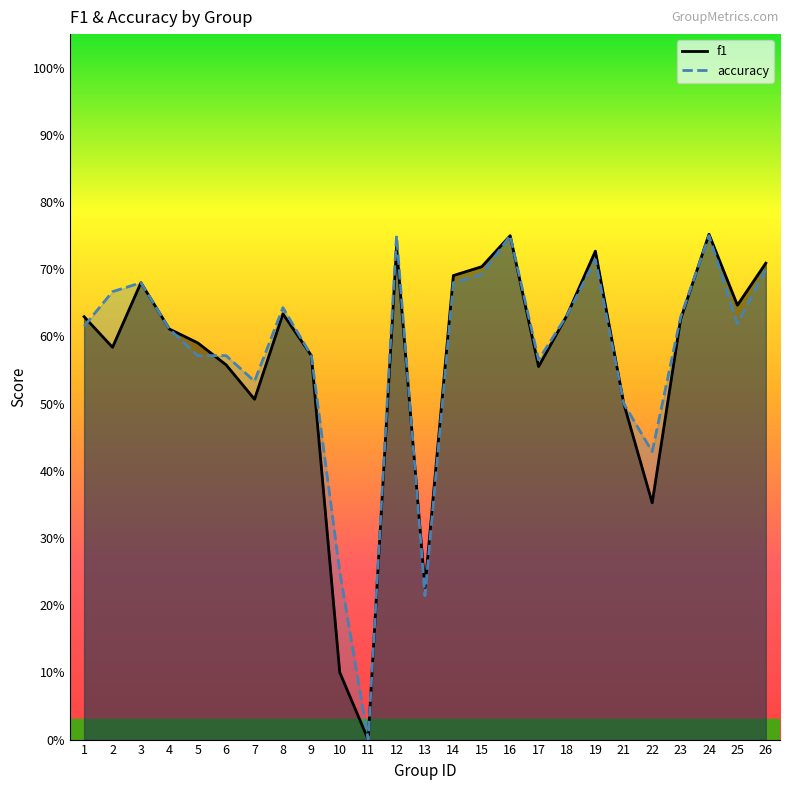

Which category has the highest value in the accuracy series?

12